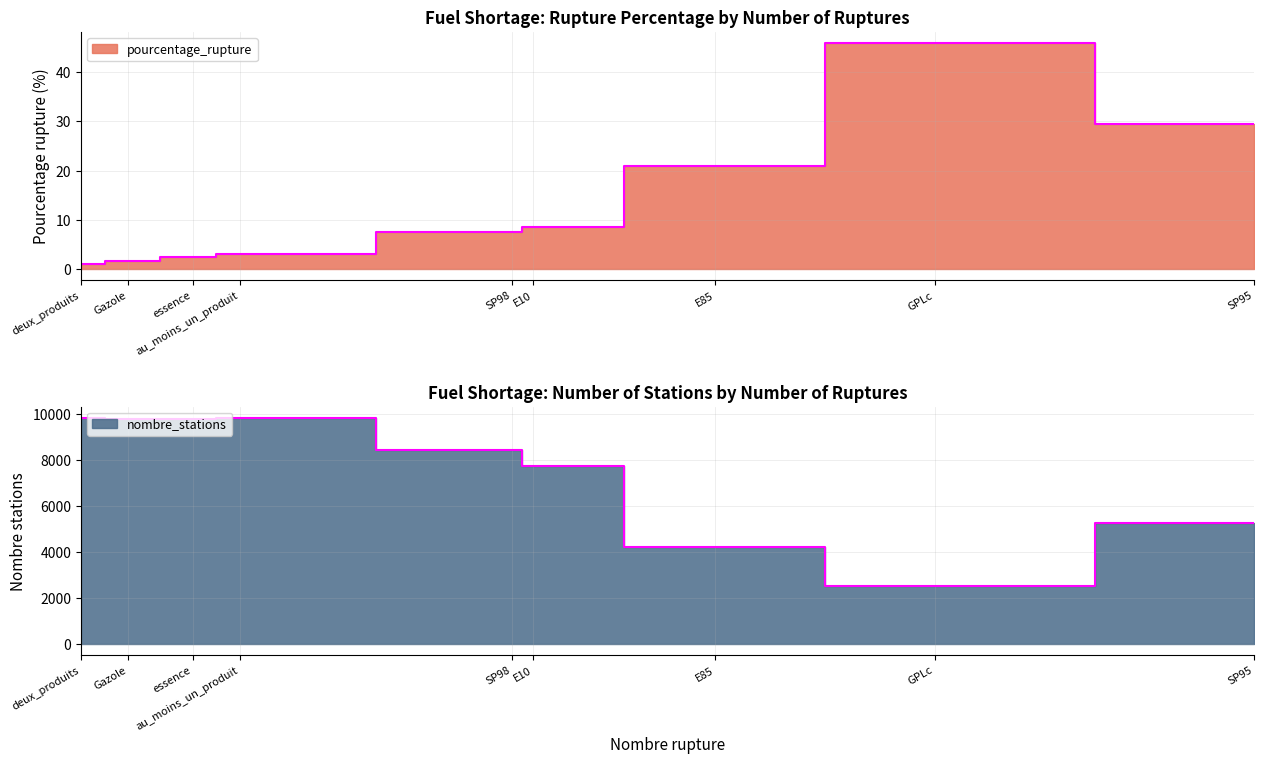

At which category does the chart reach its peak across all series?

au_moins_un_produit